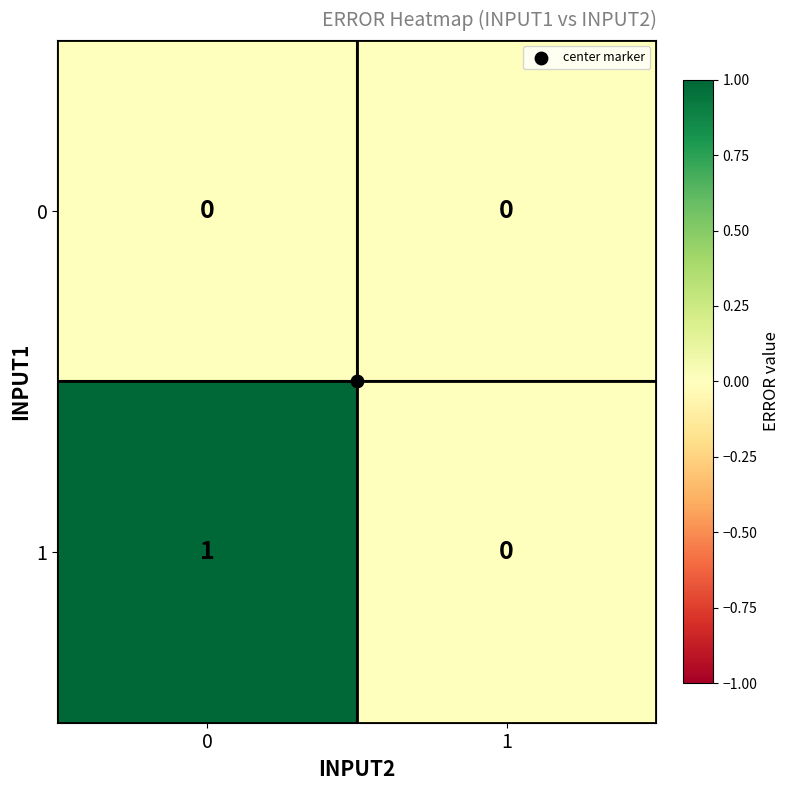

List the series in order of their overall mean, lowest first.

0, 1